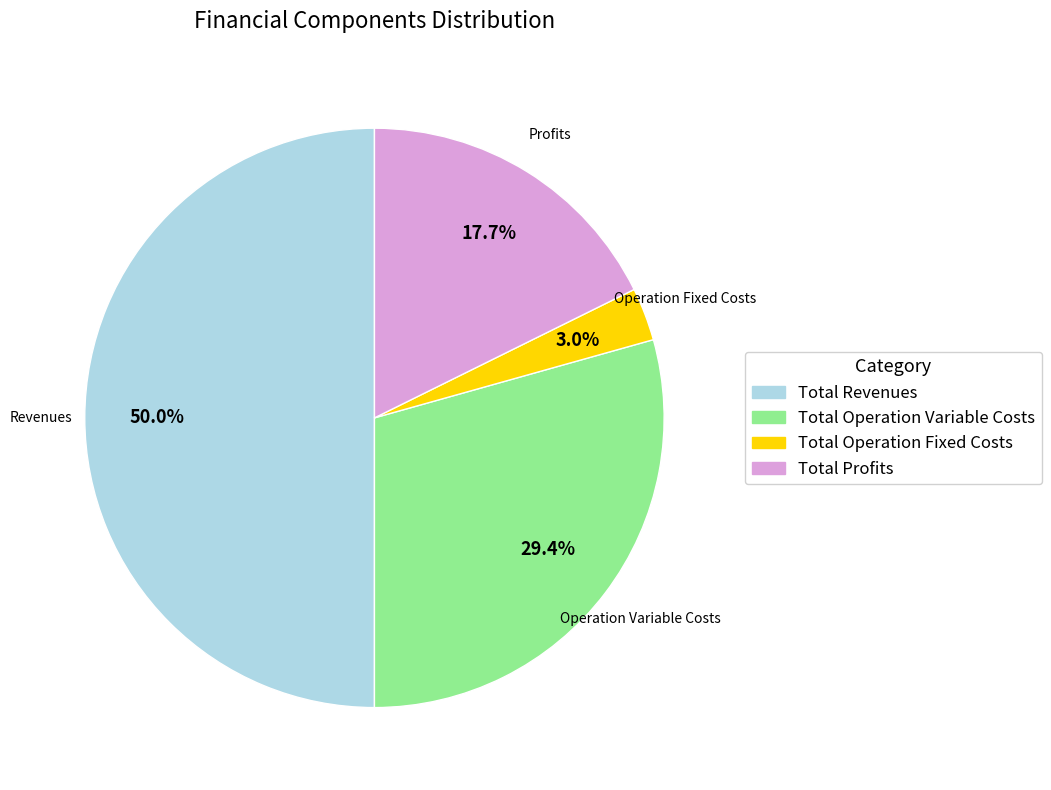

To the nearest percent, what is the difference between the Total Operation Variable Costs and Total Profits slice percentages?

12%